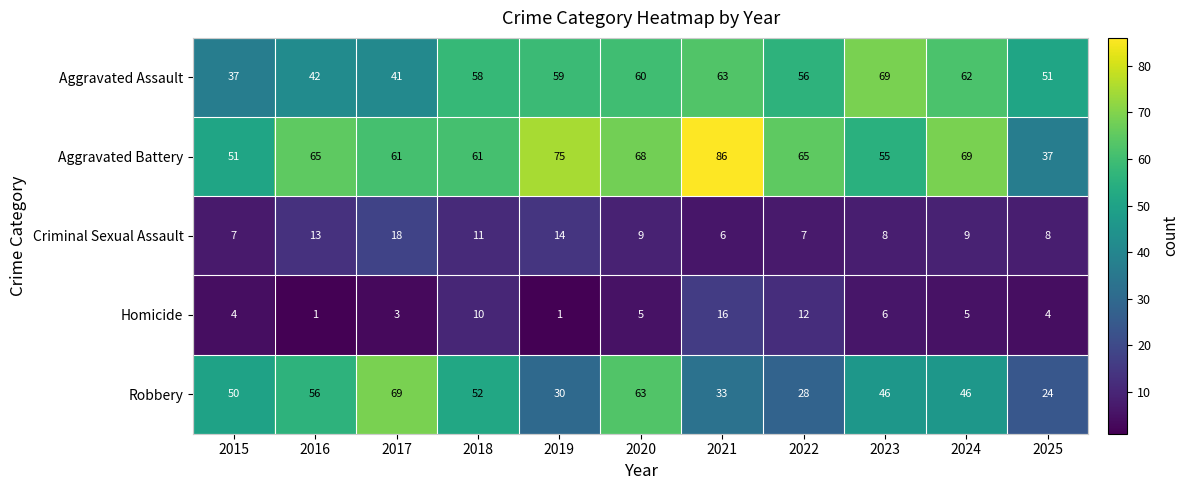

Which series changed the most between 2015 and 2025?

Robbery